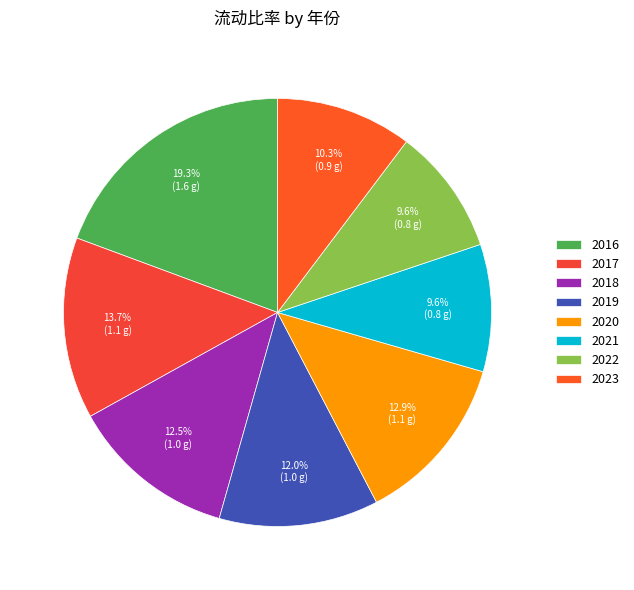

To the nearest percent, what percentage of the pie is 2020?

13%